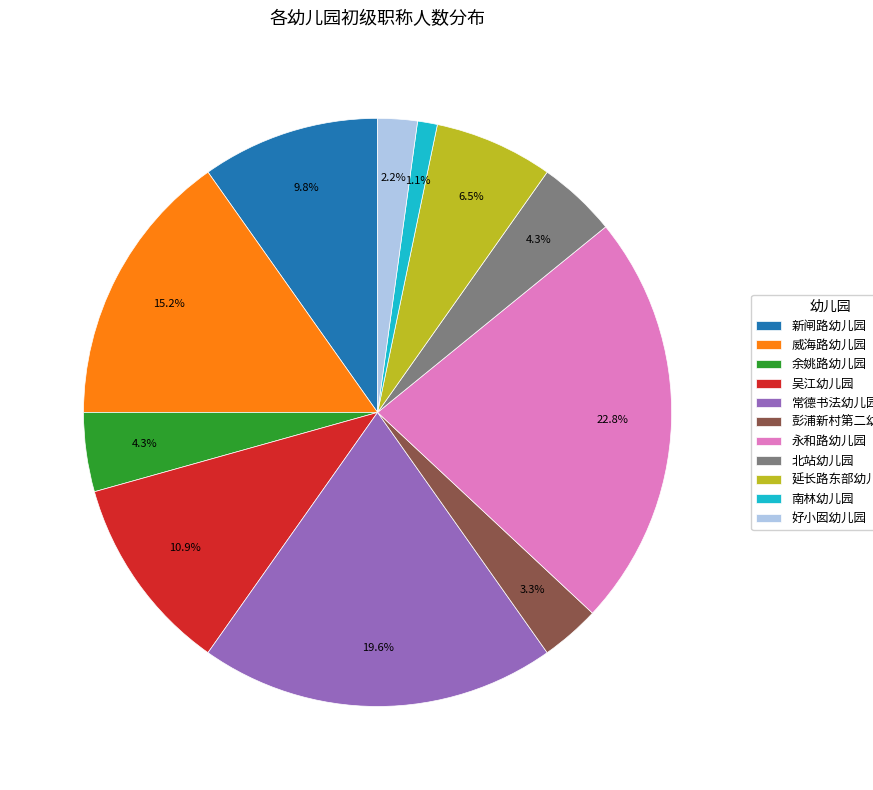

Which slice is the smallest?

南林幼儿园